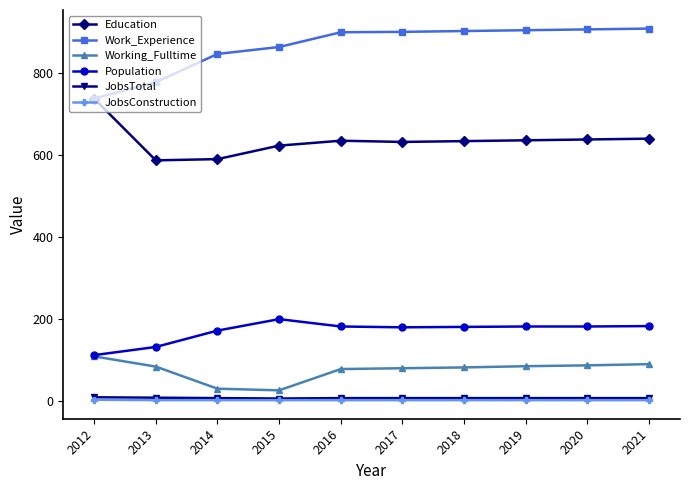

Is it true that Working_Fulltime equals 89 at 2021?

True